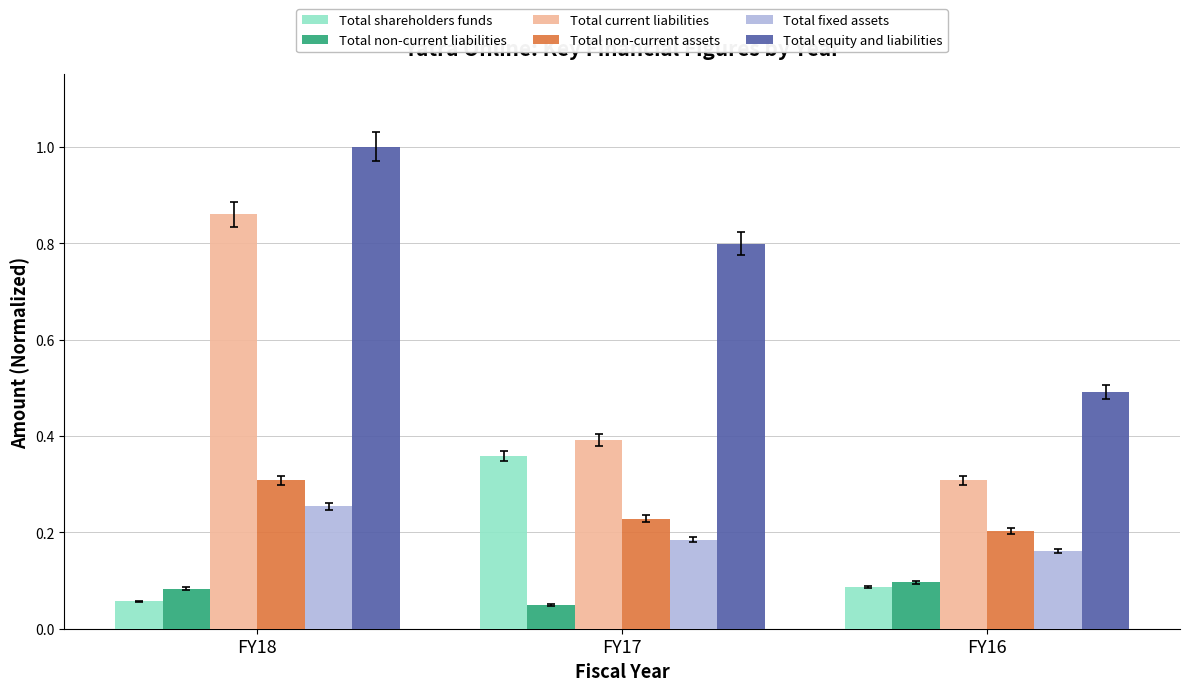

Is it true that Total equity and liabilities equals 0.5 at FY16?

True